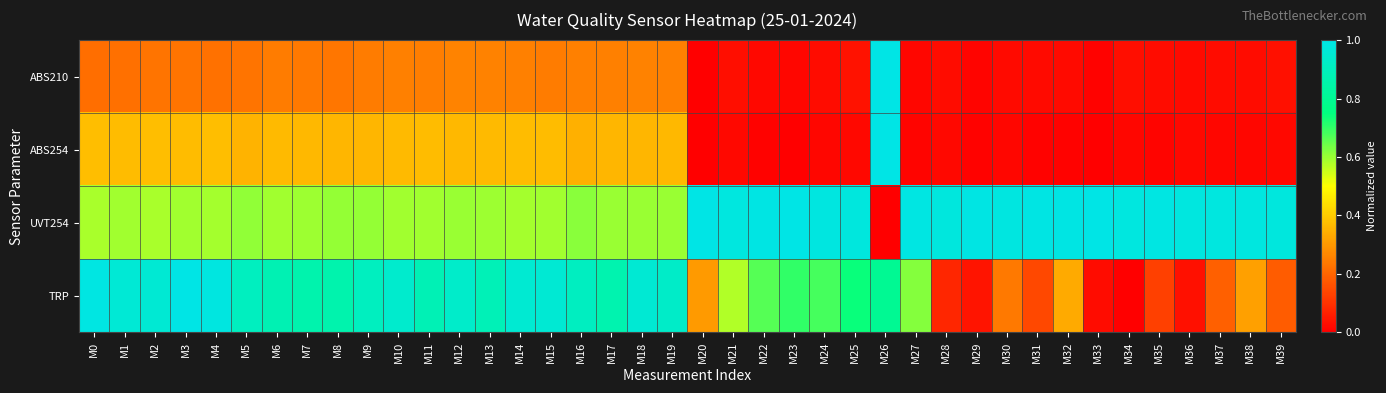

Which category has the lowest value across all series?

M20